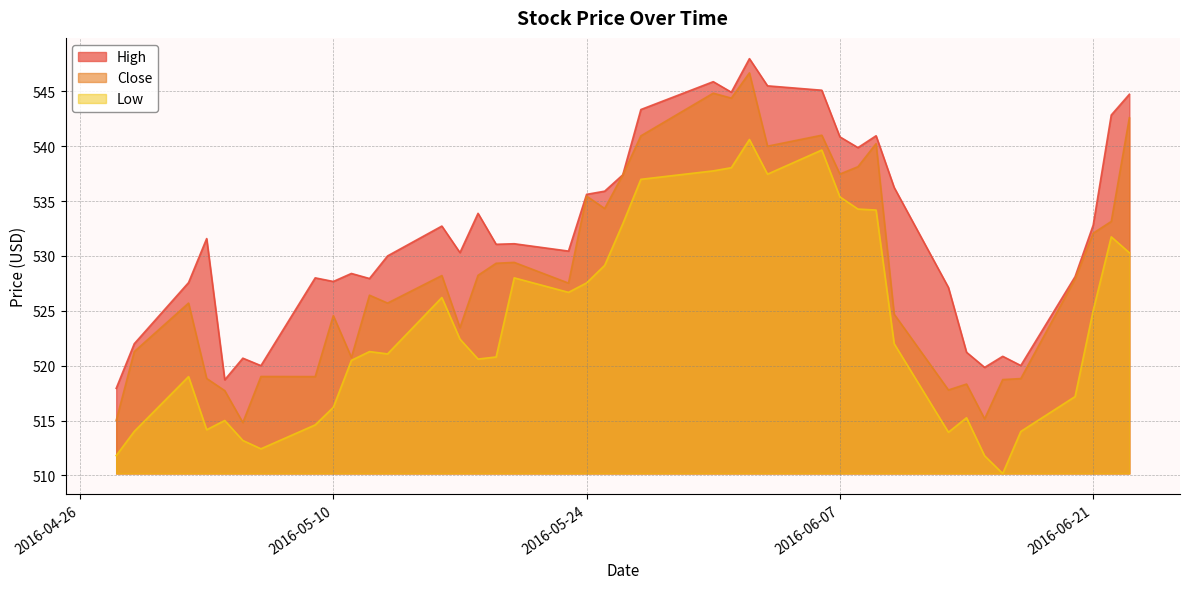

Between 2016-05-02 and 2016-06-01, which series saw the biggest shift?

Low